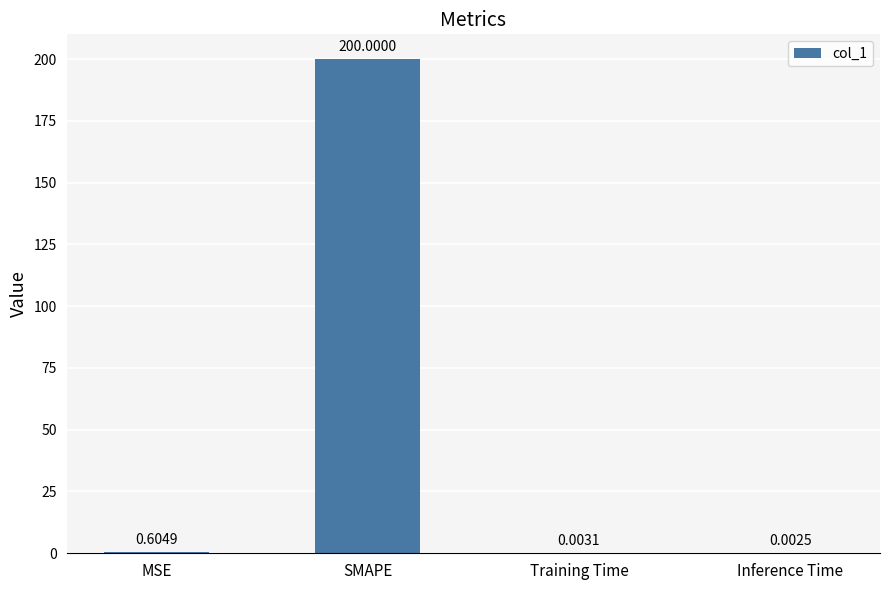

What is the average value?

50.2